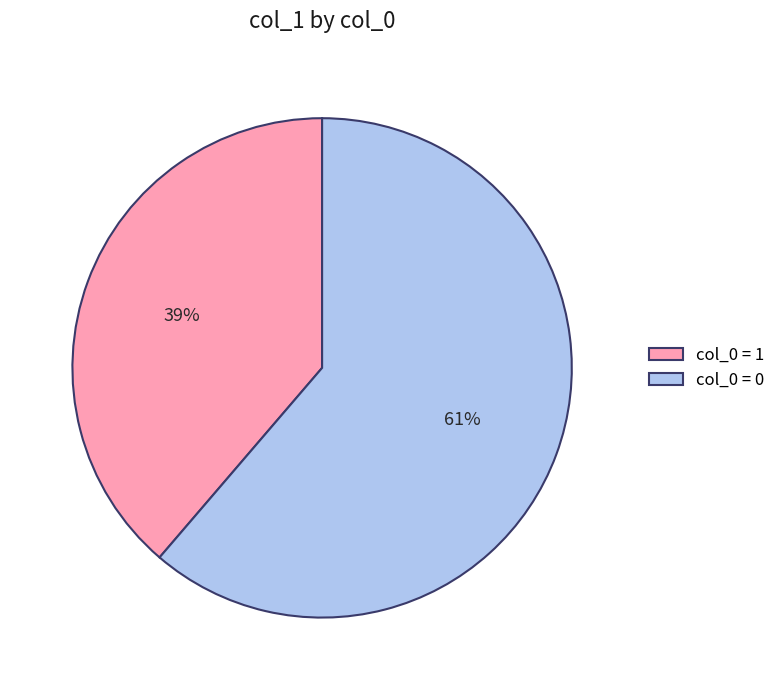

Count the number of slices in the pie.

2